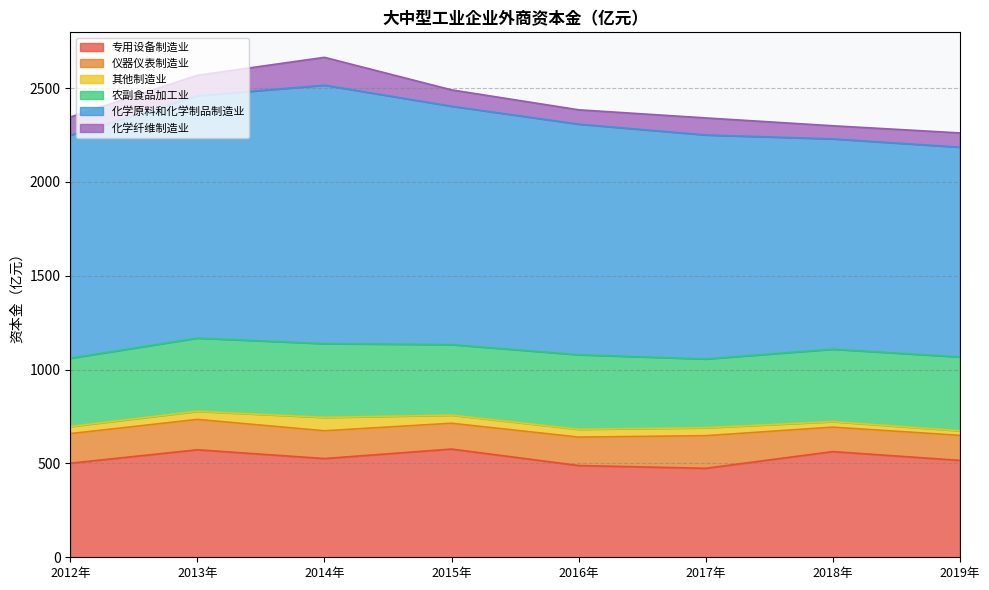

Where is 其他制造业 nearest to the value 47?

2013年